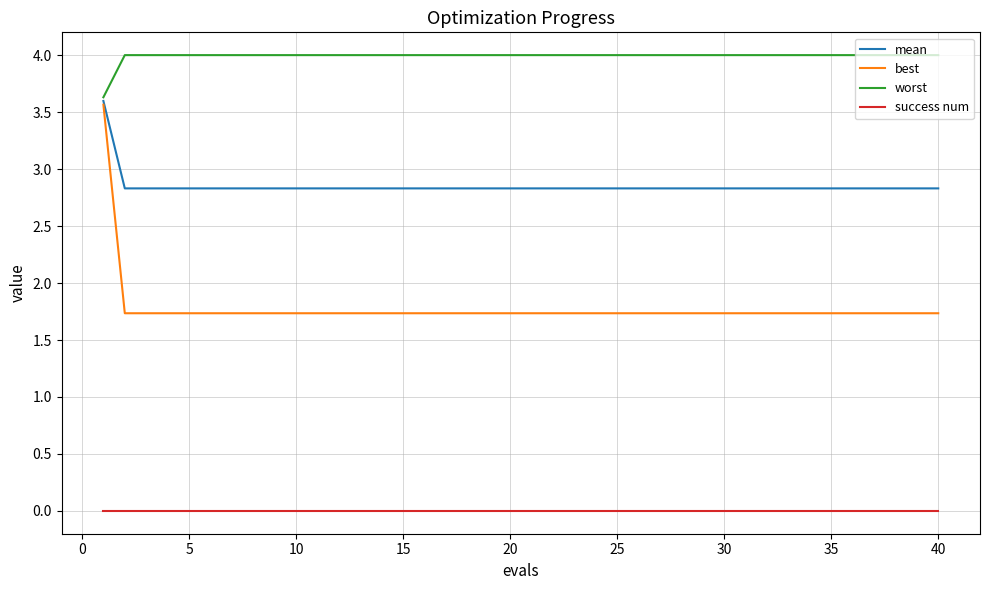

What are all the series names shown in the legend?

mean, best, worst, success num